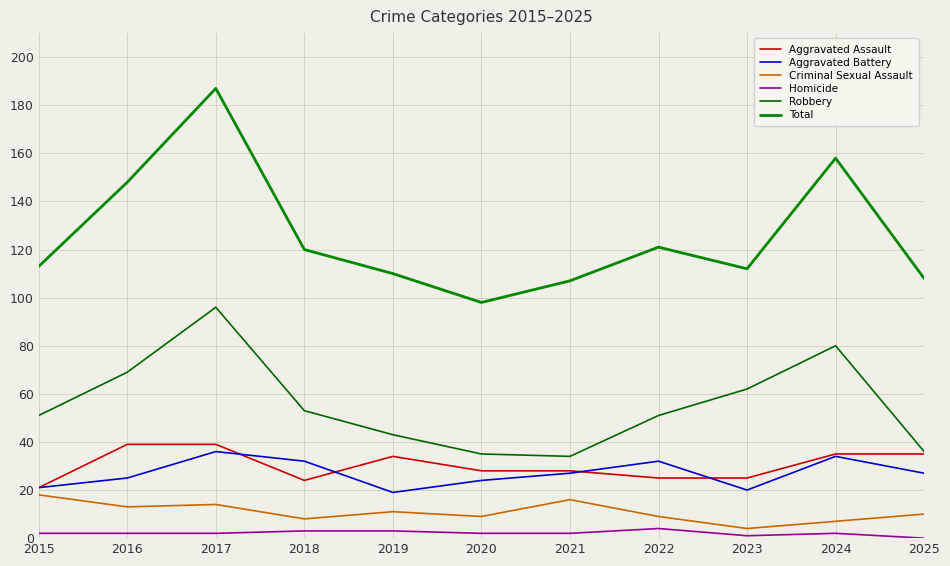

Which series ends up on top after the final intersection of Aggravated Battery and Aggravated Assault?

Aggravated Assault